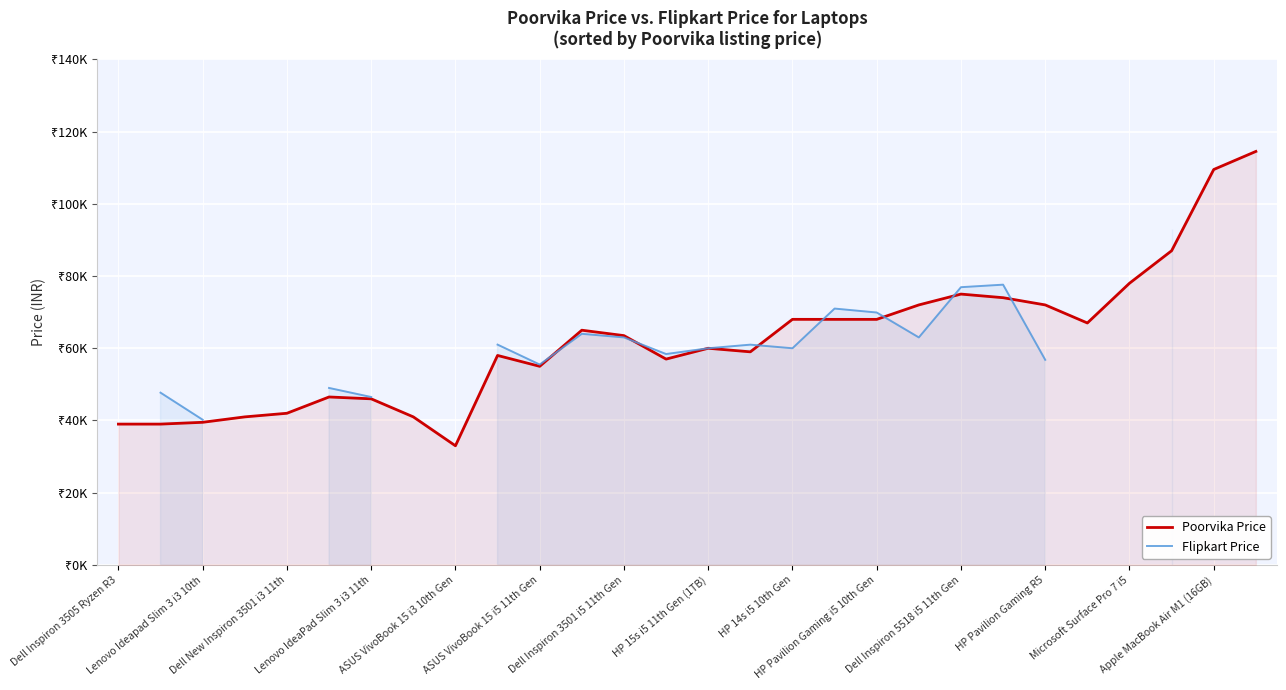

Which series has the largest total across all categories?

Poorvika Price